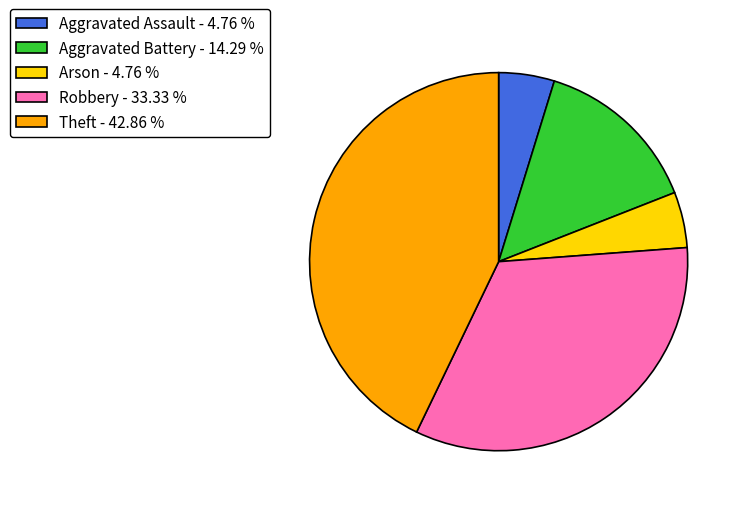

Does any single category account for the majority?

No